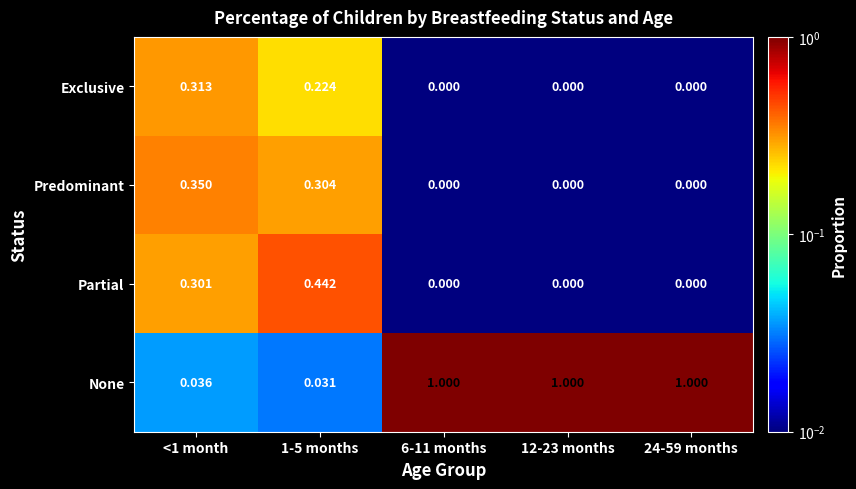

Which series has the widest spread of values?

None